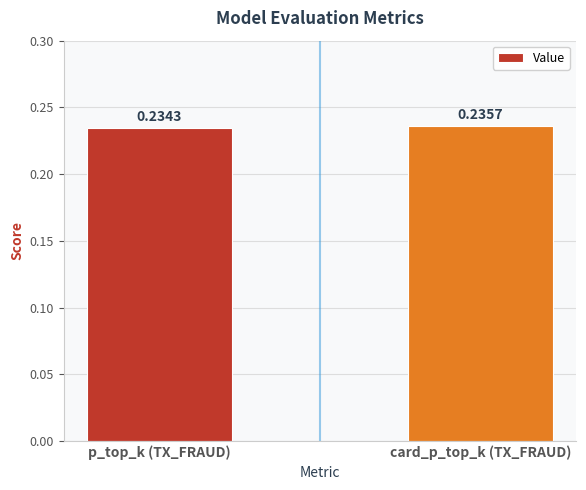

Rank the categories by value from lowest to highest.

p_top_k (TX_FRAUD), card_p_top_k (TX_FRAUD)